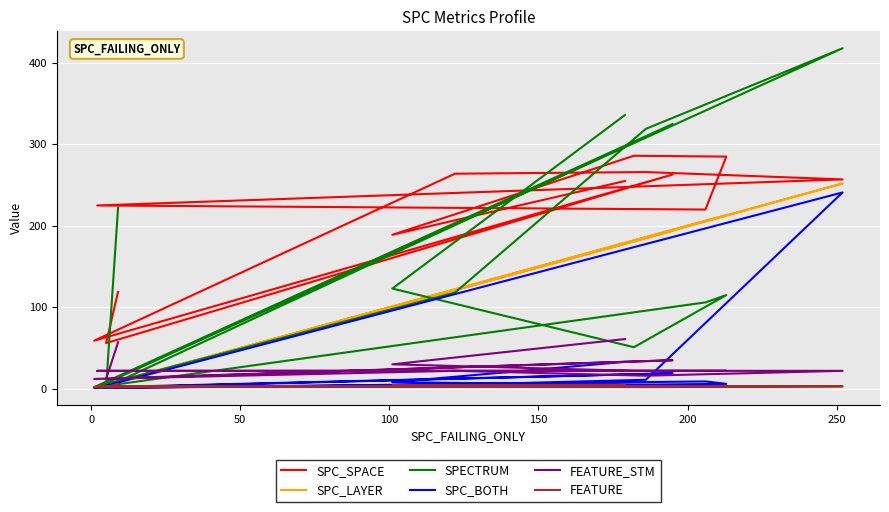

True or false: FEATURE and FEATURE_STM cross at least once.

False